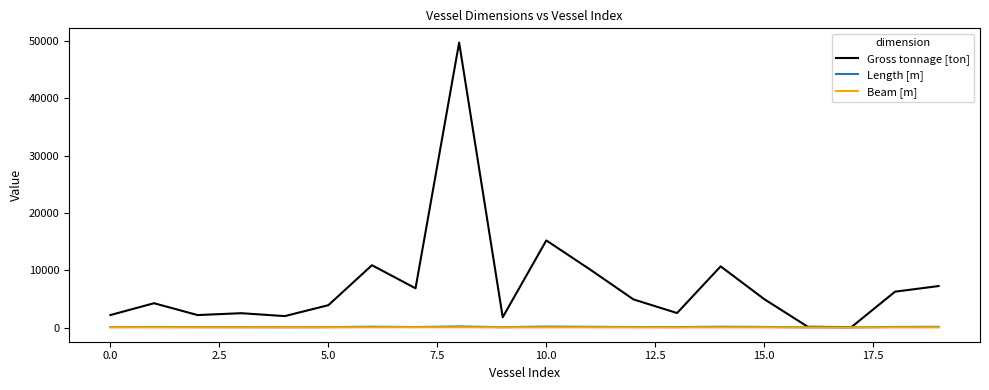

How many lines are shown in the chart?

3